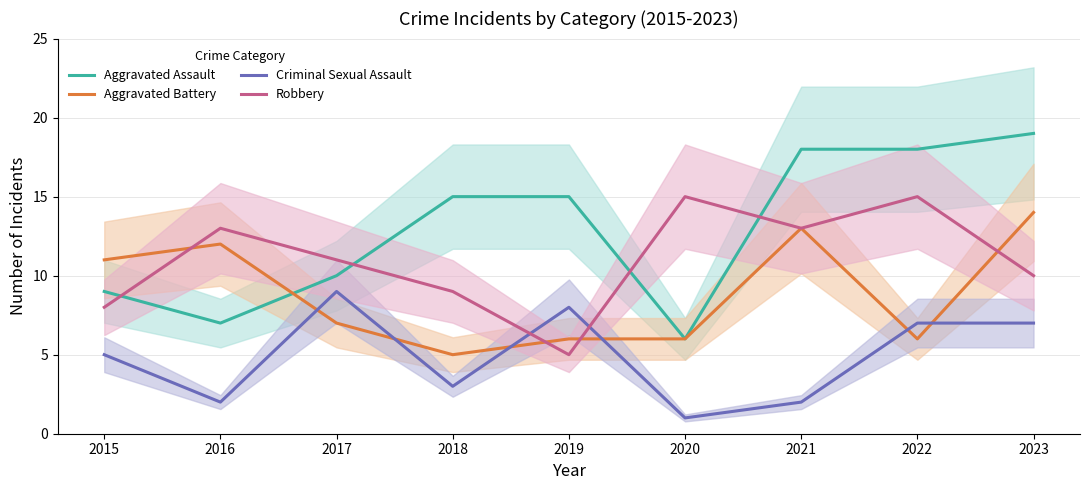

In Criminal Sexual Assault, how many points are lower than both neighbors (excluding endpoints)?

3